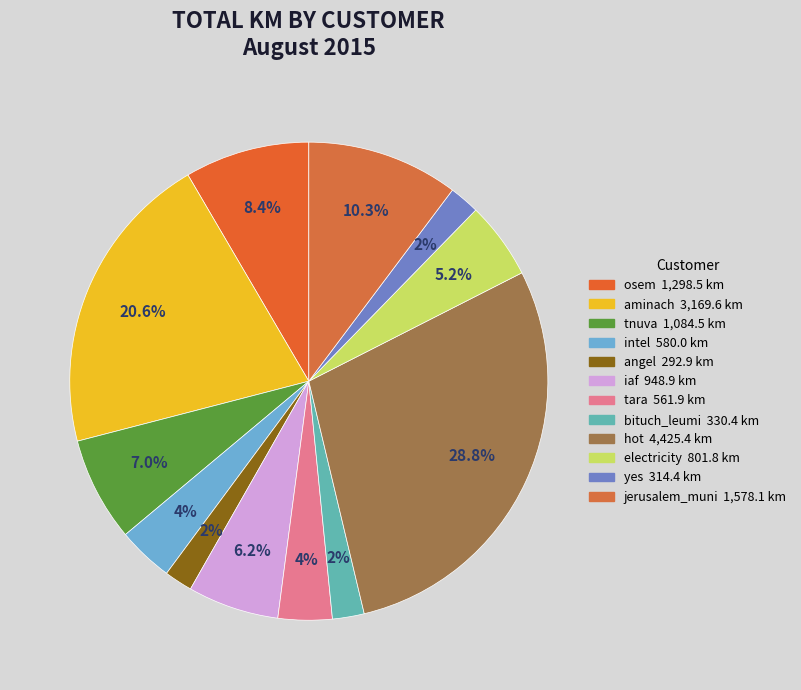

How many slices are in this pie chart?

12